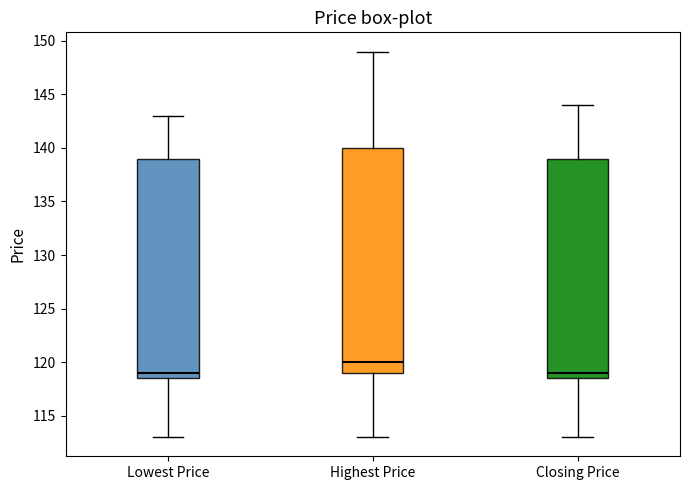

Reading left to right, transcribe this box plot: for each box, give where its median line is, the range the box spans, and where its two whiskers end, as read against the y-axis. The values are not printed on the chart, so give them approximately, as read against the axis.

Lowest Price: median 119.0, box 118.5 to 139.0, whiskers 113.0 to 143.0
Highest Price: median 120.0, box 119.0 to 140.0, whiskers 113.0 to 149.0
Closing Price: median 119.0, box 118.5 to 139.0, whiskers 113.0 to 144.0